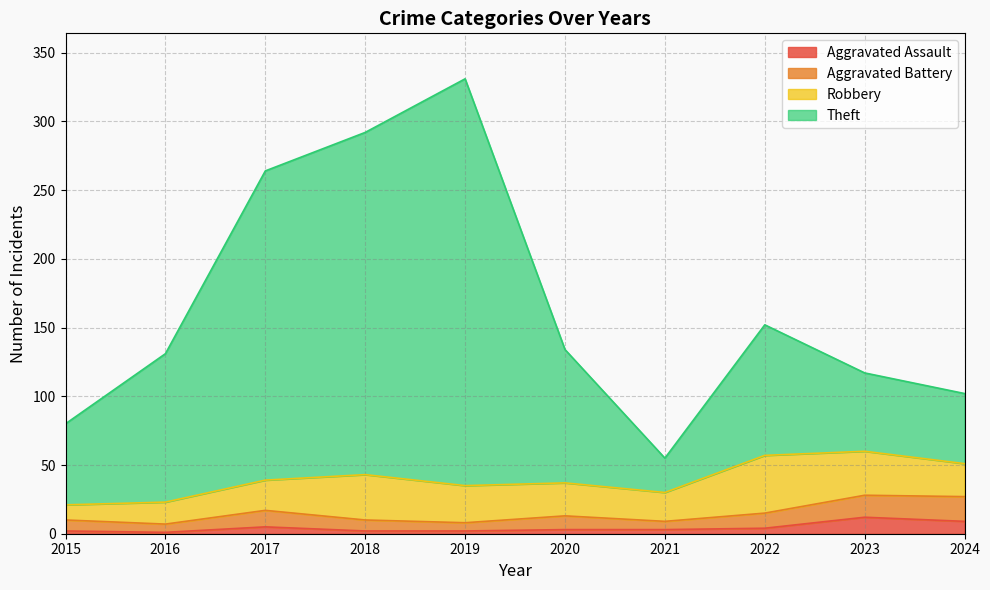

At which category is the sum across all series the highest?

2019